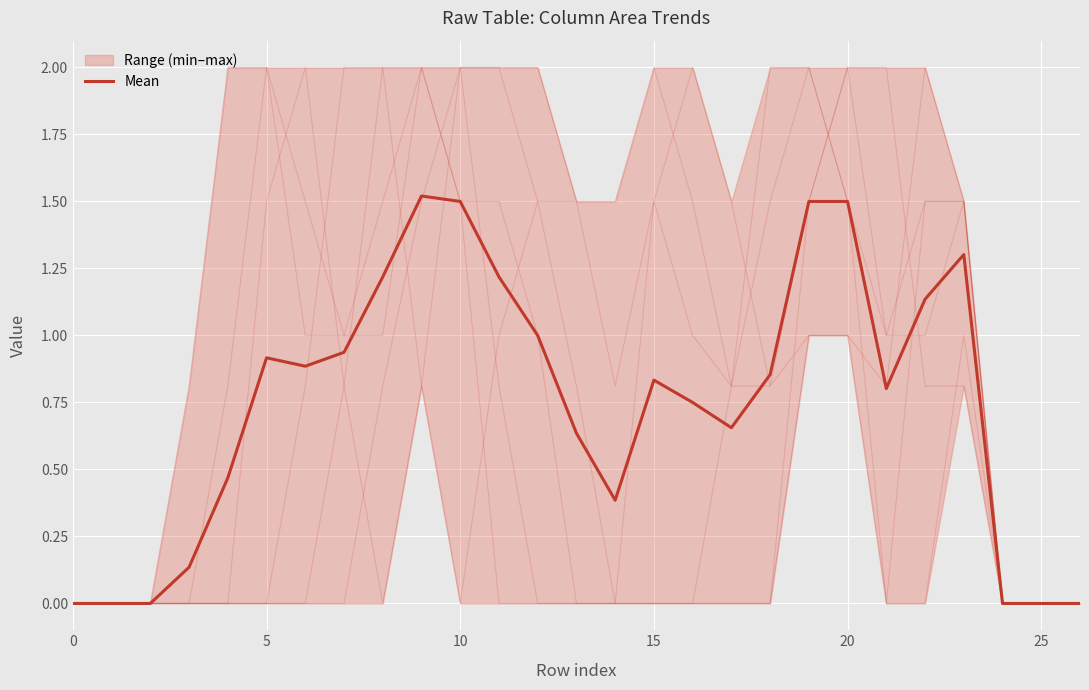

What is the label of the 10th point from the left?

9